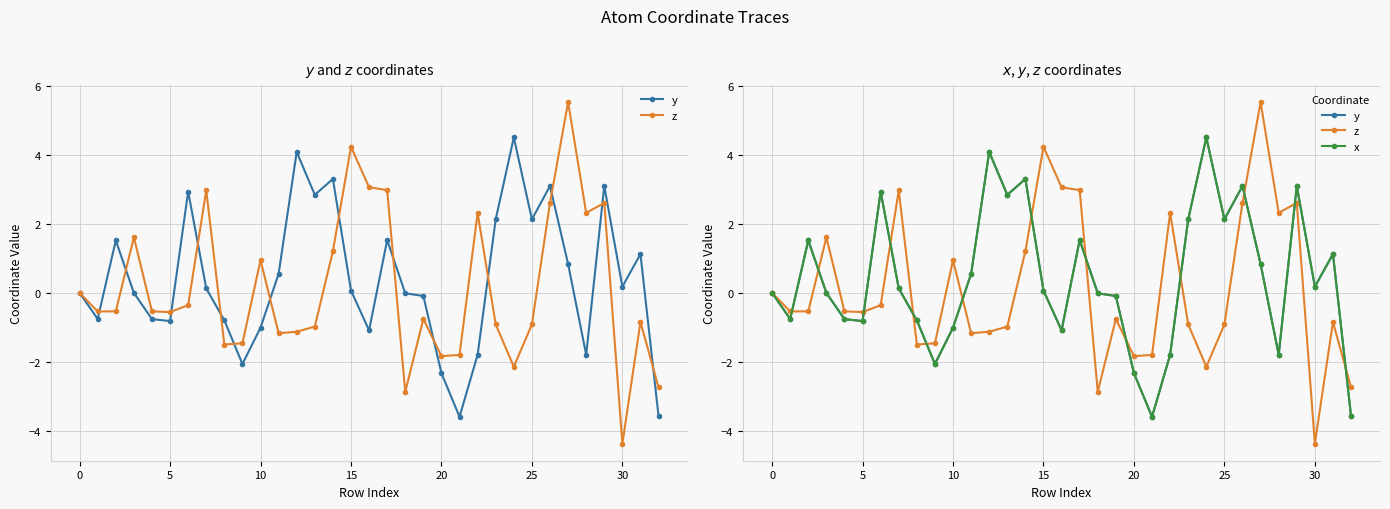

True or false: y has more than 0 points higher than both neighbors.

True